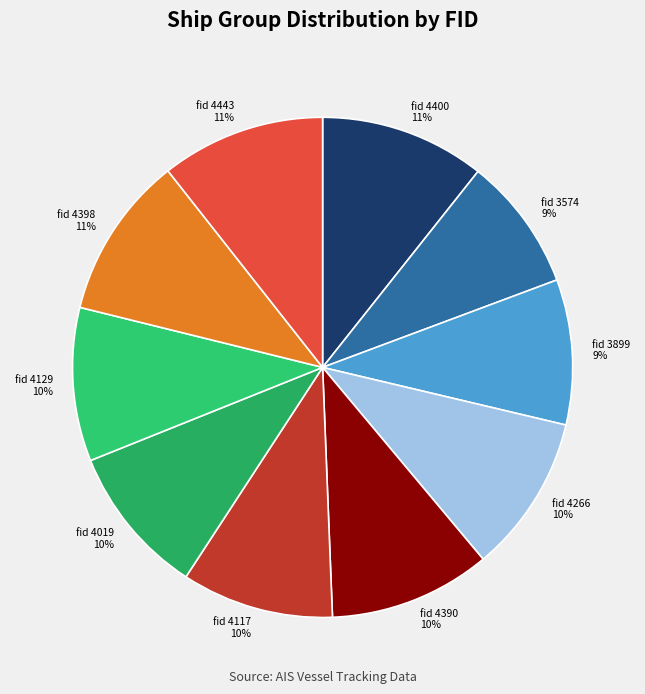

How many slices are in this pie chart?

10